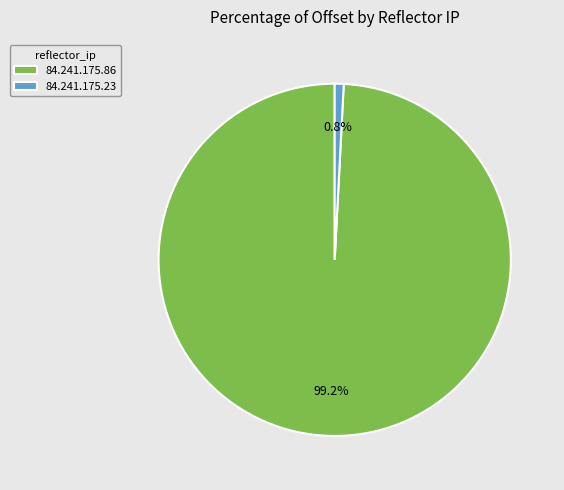

True or false: 84.241.175.23 accounts for 7% of the total.

False